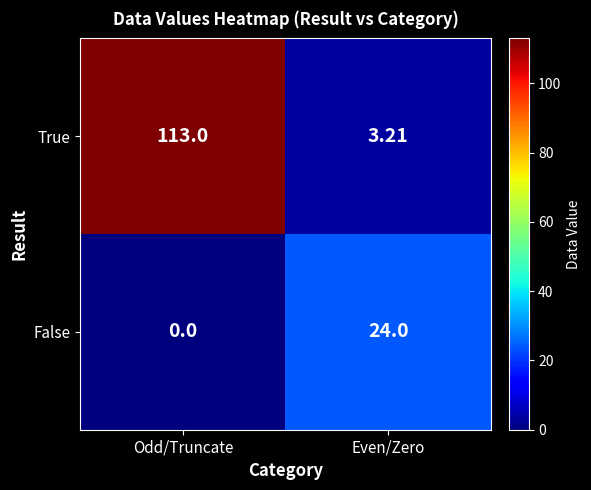

At how many categories does at least one series exceed 62?

1